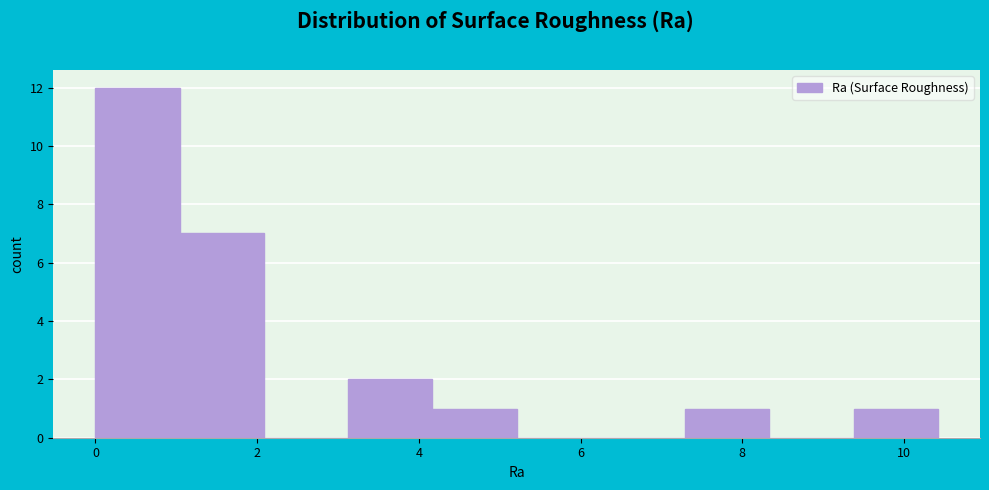

Reading left to right, transcribe this chart: for each bar, give the range it covers on the x-axis and its height. Neither the bar edges nor the heights are printed on the chart, so give them approximately, as read against the axes.

0.0 to 1.0: 12
1.0 to 2.0: 7
2.0 to 3.2: 0
3.2 to 4.2: 2
4.2 to 5.2: 1
5.2 to 6.2: 0
6.2 to 7.2: 0
7.2 to 8.4: 1
8.4 to 9.4: 0
9.4 to 10.4: 1